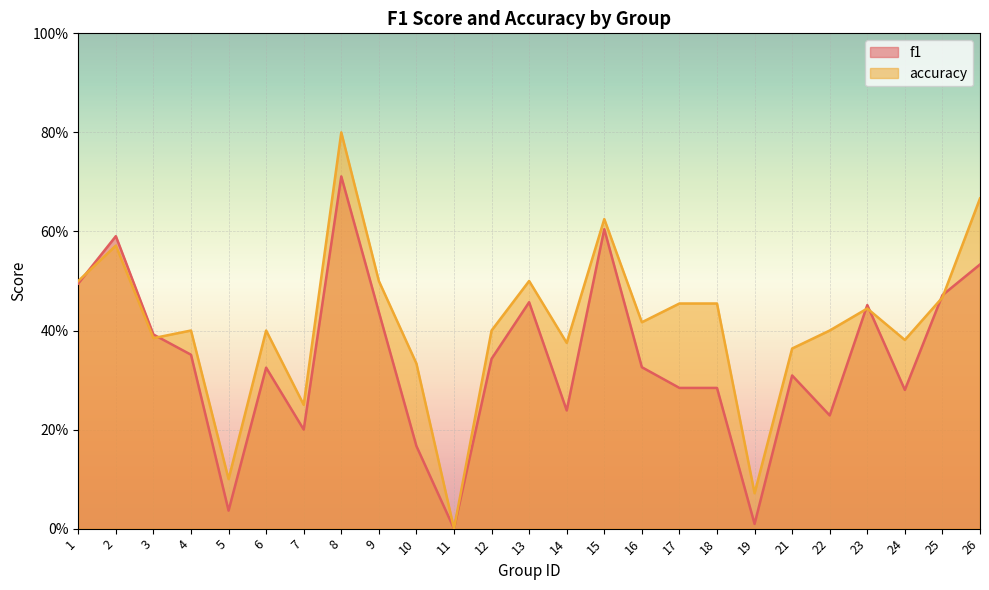

In accuracy, how many points are lower than both neighbors (excluding endpoints)?

8